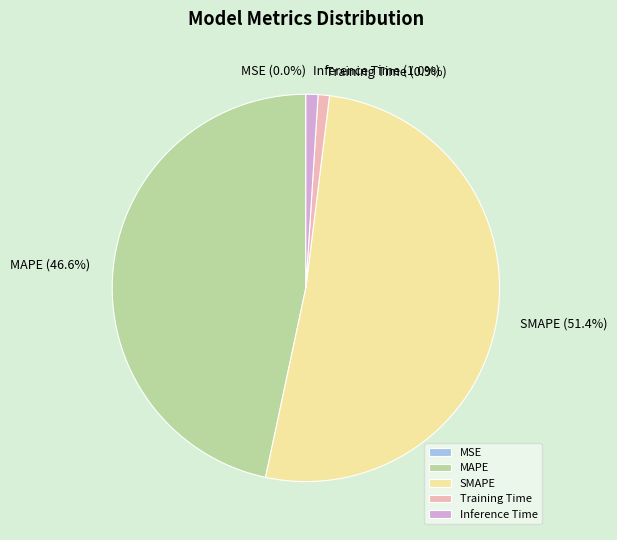

Which slice represents more than half of the pie?

SMAPE